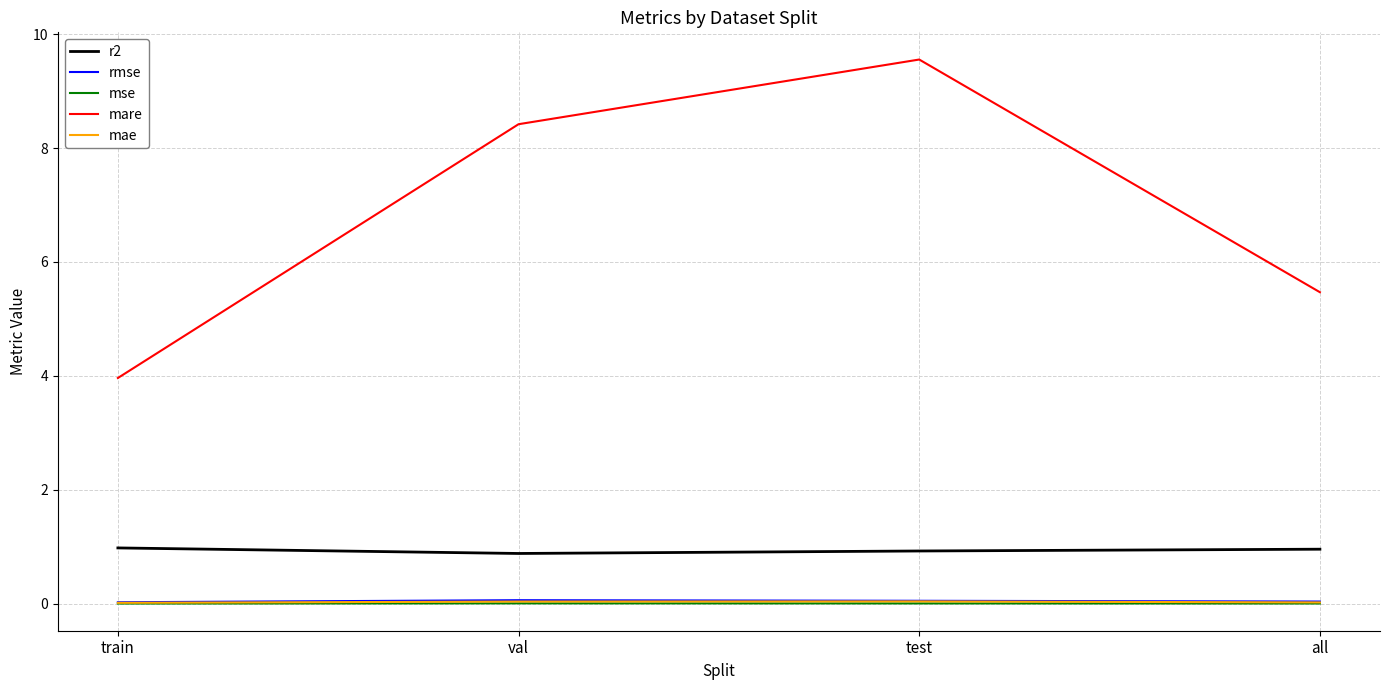

Does the chart have visible grid lines?

Yes